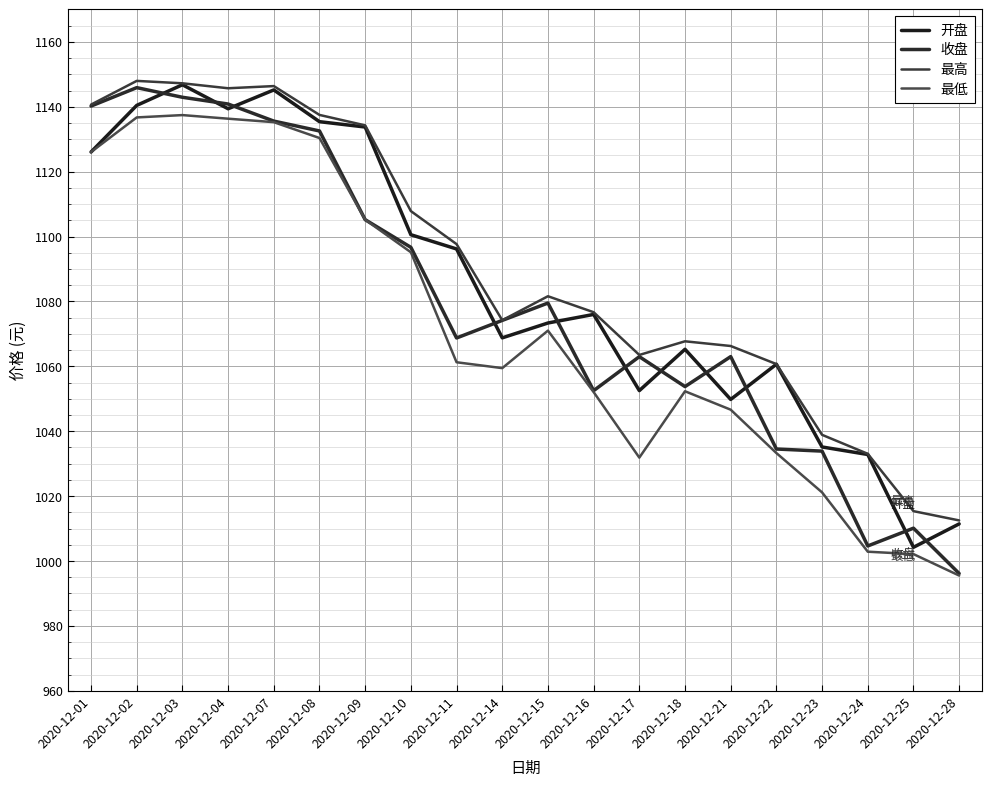

How many interior local peaks does the 开盘 series have?

5